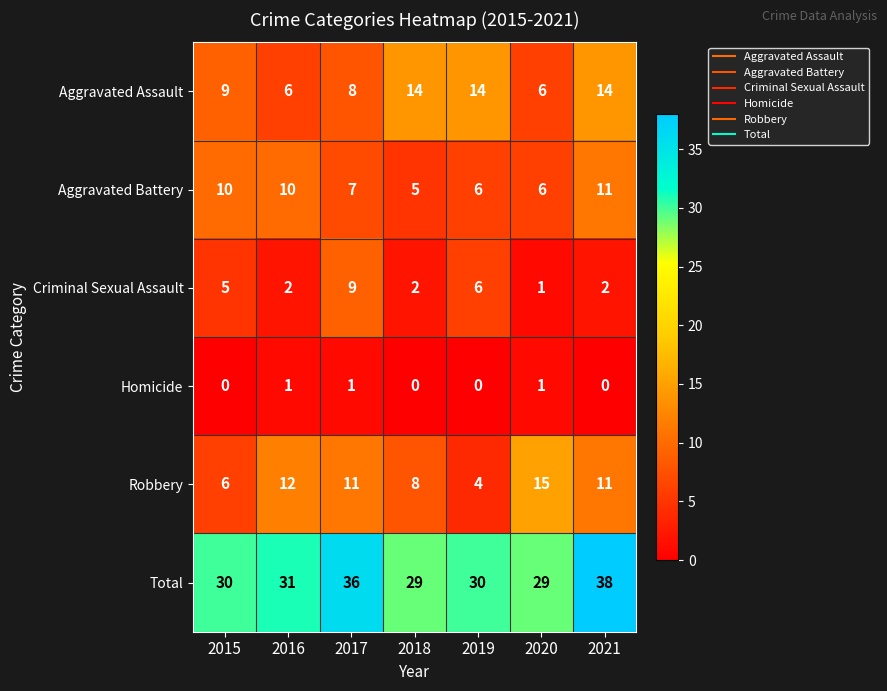

What is the maximum value shown in the chart?

38